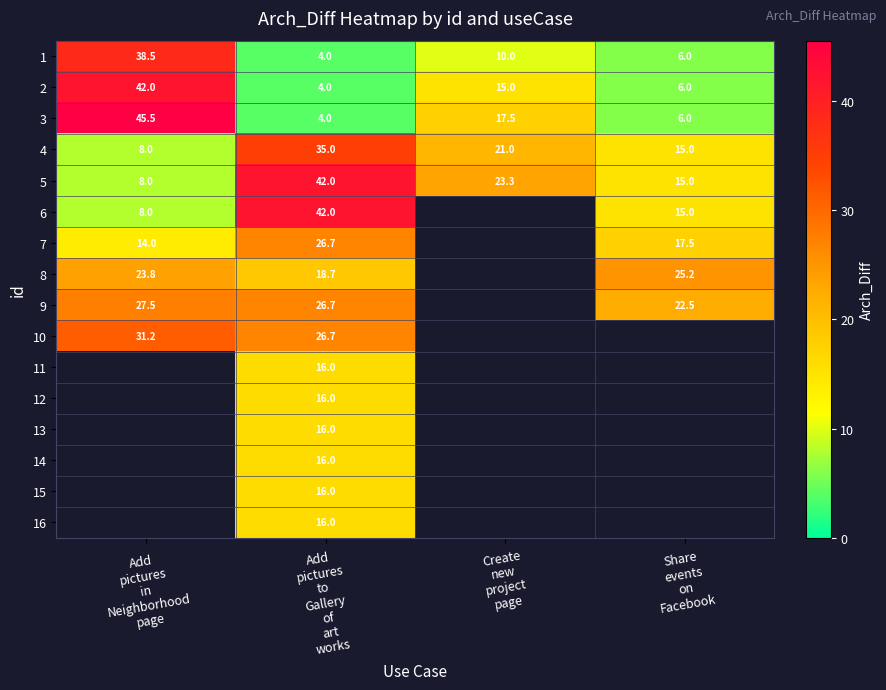

What is the difference between the second highest and second lowest values in the 2 series?

9.0